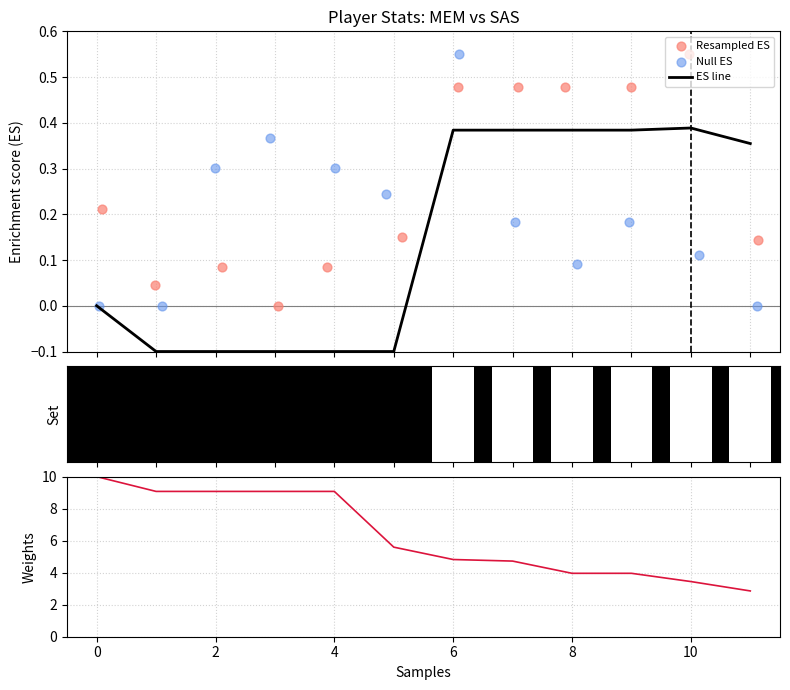

Which series has the widest spread of Y values?

Weights